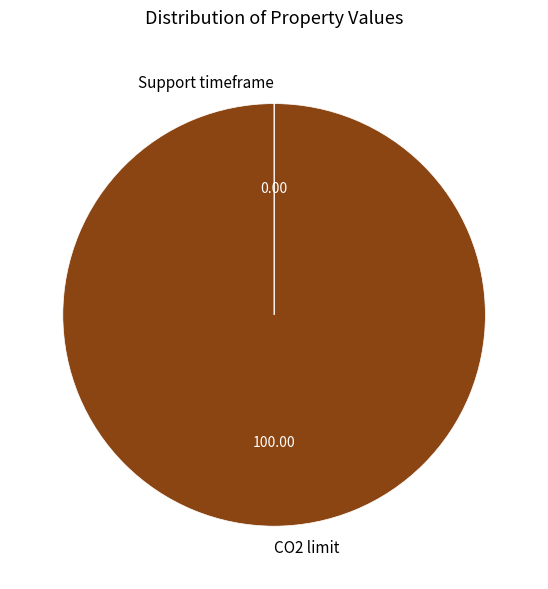

Which slice is the largest?

CO2 limit